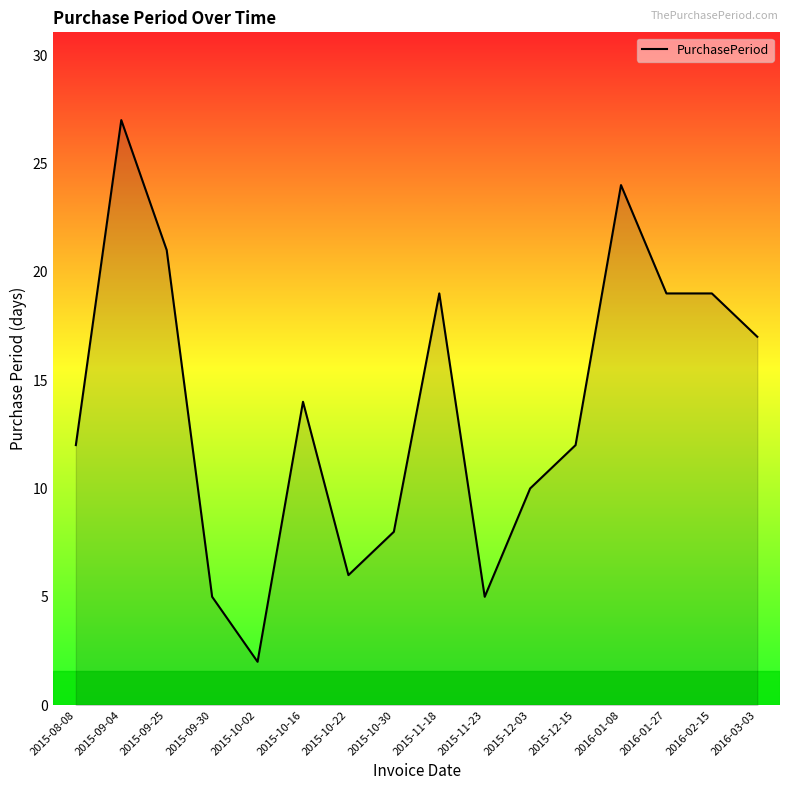

At which category does the chart reach its peak across all series?

2015-09-04